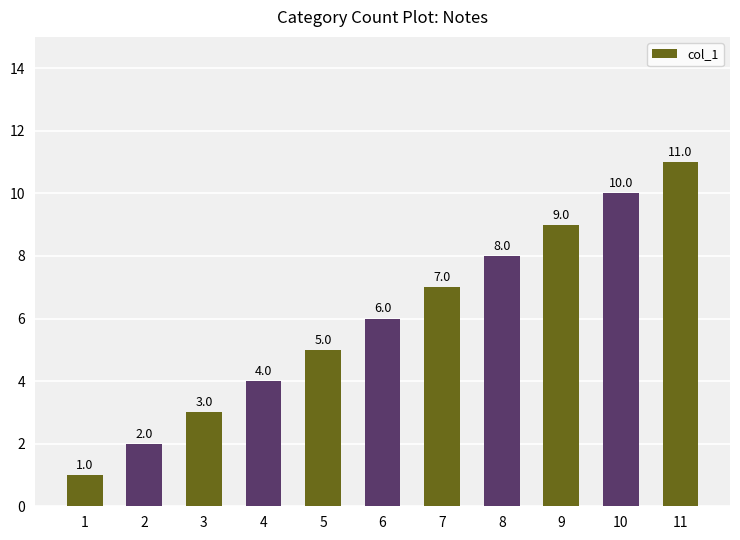

List the labels in order of value, smallest first.

1, 2, 3, 4, 5, 6, 7, 8, 9, 10, 11